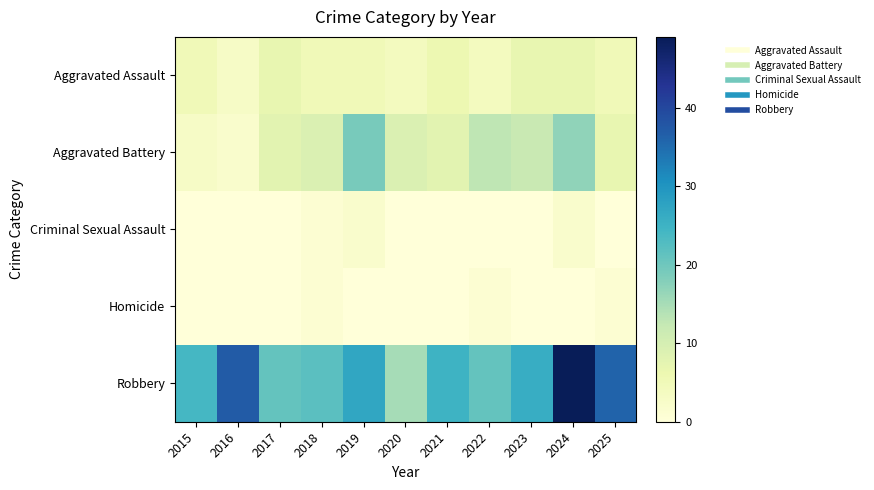

Rank the series at 2020 from lowest to highest value.

Criminal Sexual Assault, Homicide, Aggravated Assault, Aggravated Battery, Robbery